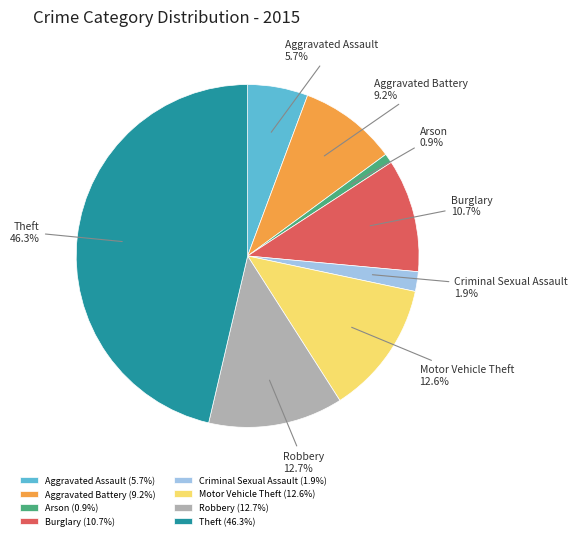

What percentage do Burglary and Aggravated Battery together represent?

19.9%